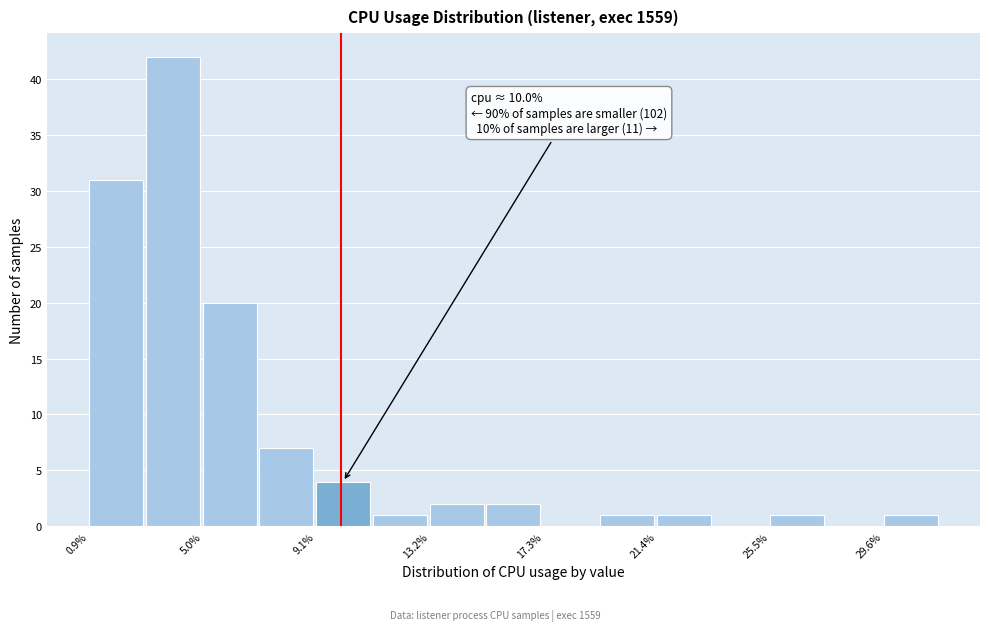

Which range on the x-axis has the tallest bar?

3.0 to 5.0